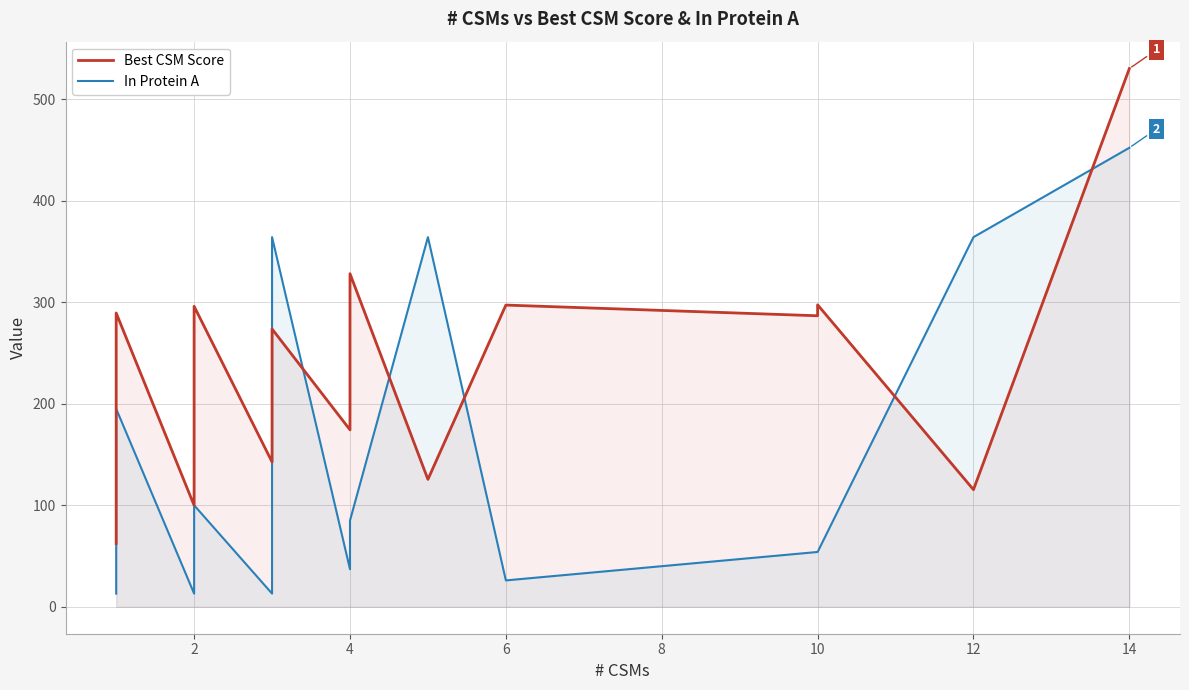

True or false: Best CSM Score and In Protein A intersect in this chart.

True